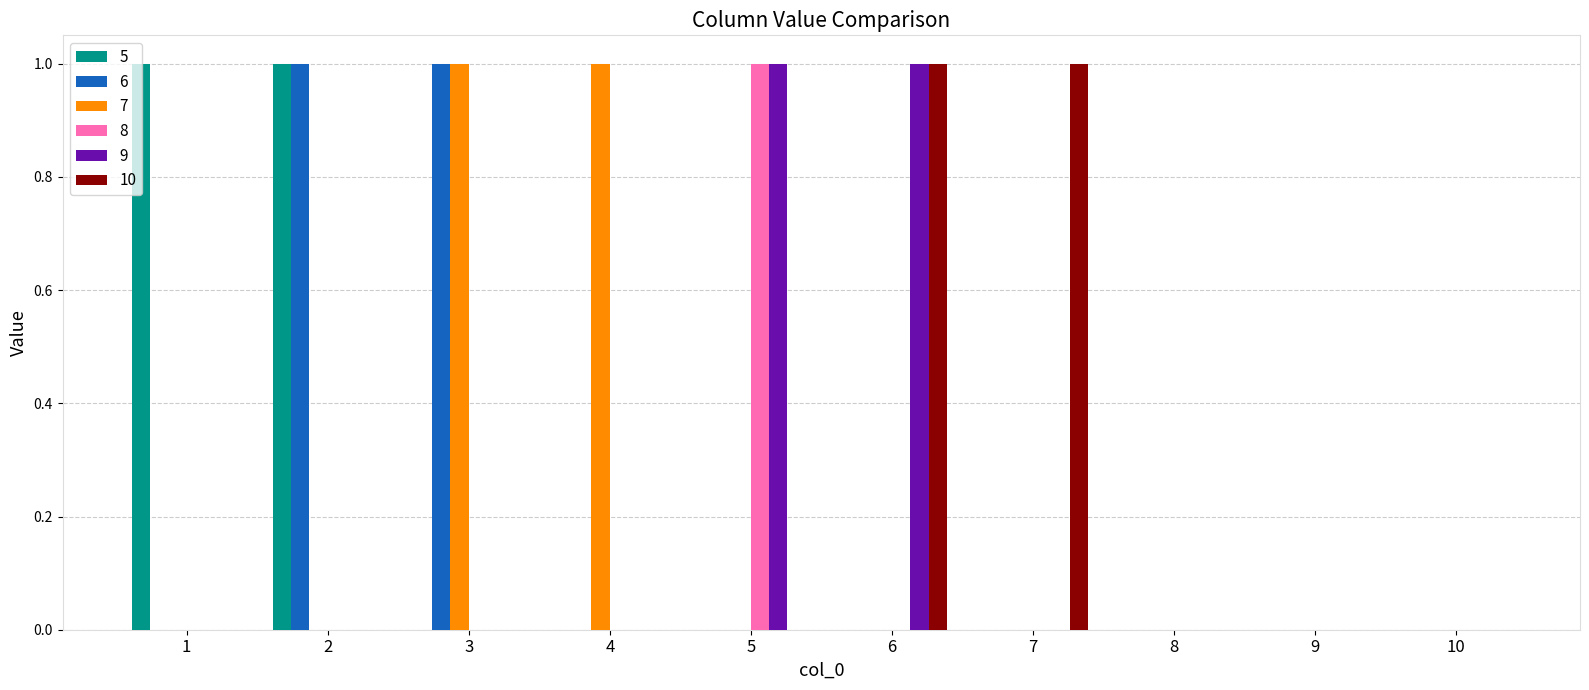

The 8 series shows 1 at 8. True or false?

False